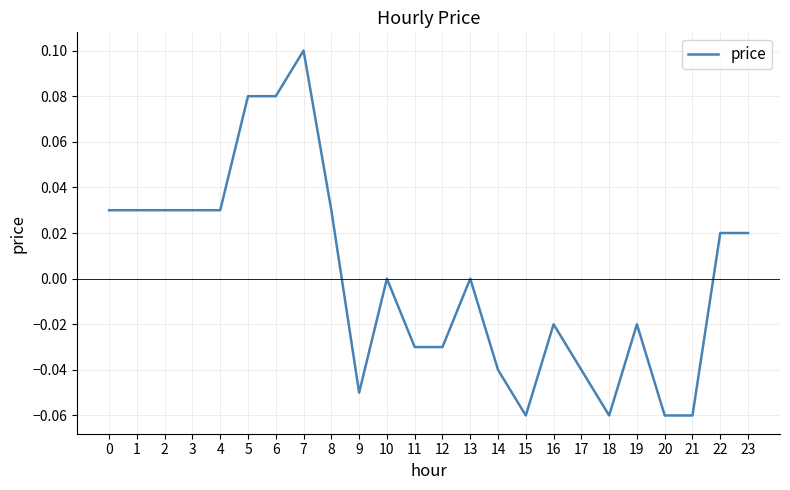

The value at 10 is 0.0. True or false?

True